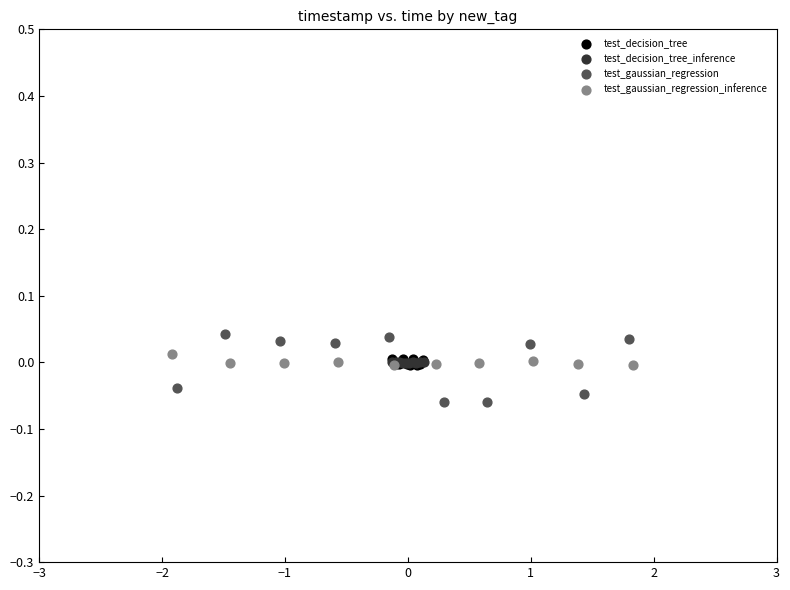

Which series contains the lowest Y value?

test_gaussian_regression